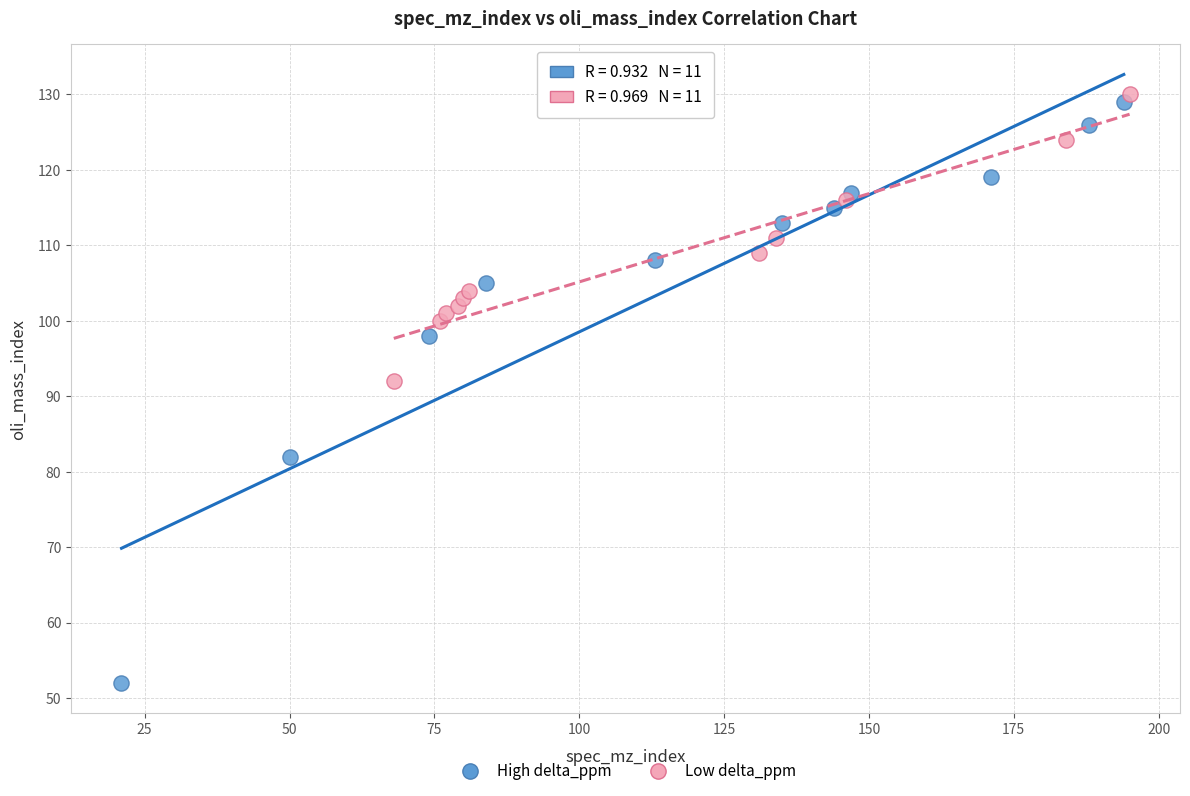

Which series reaches the minimum Y coordinate?

High delta_ppm